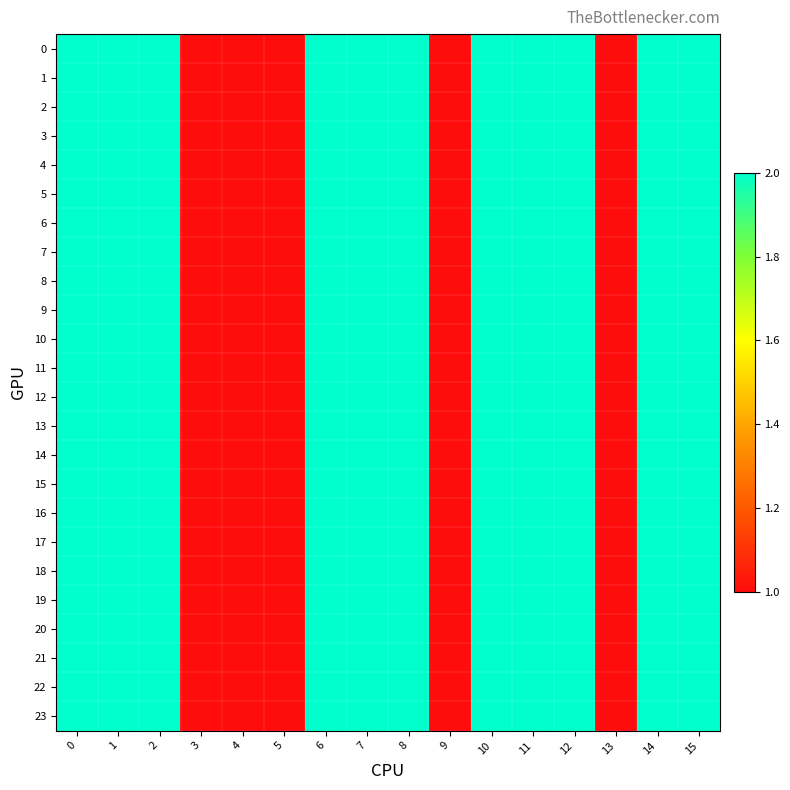

Rank the series by their maximum value, from lowest to highest.

0, 1, 2, 3, 4, 5, 6, 7, 8, 9, 10, 11, 12, 13, 14, 15, 16, 17, 18, 19, 20, 21, 22, 23